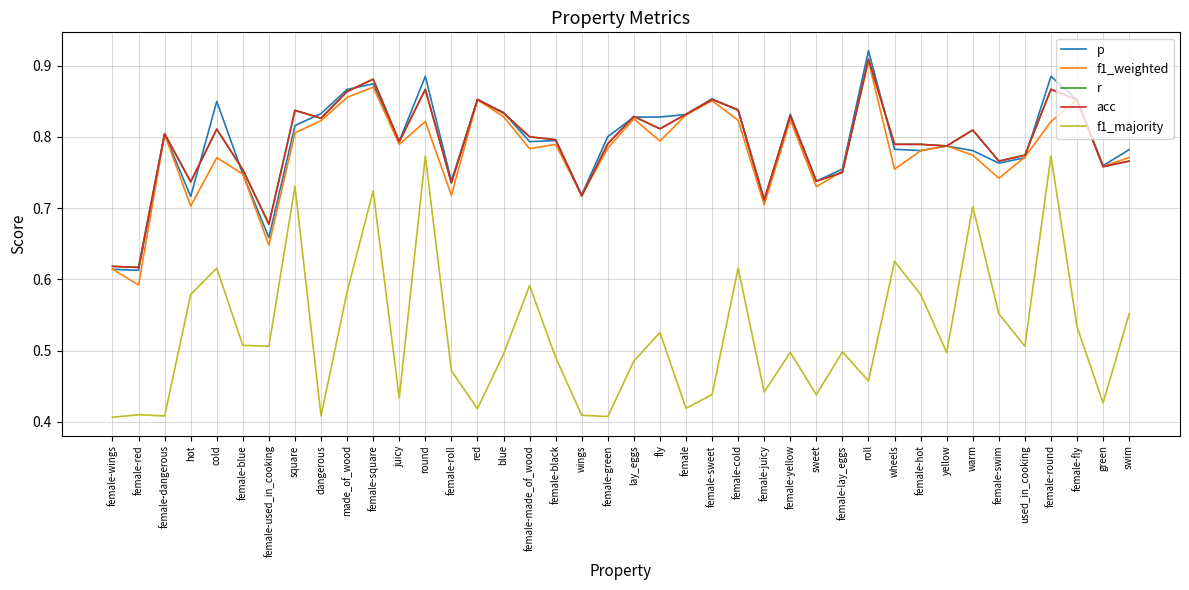

What is the difference between the maximum and minimum values in the r series?

0.3